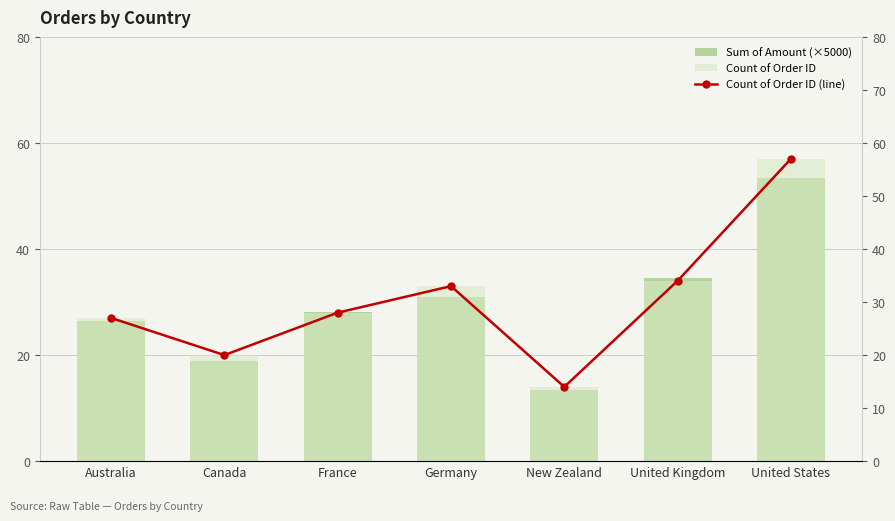

Which has a higher value, United States or United Kingdom?

United States